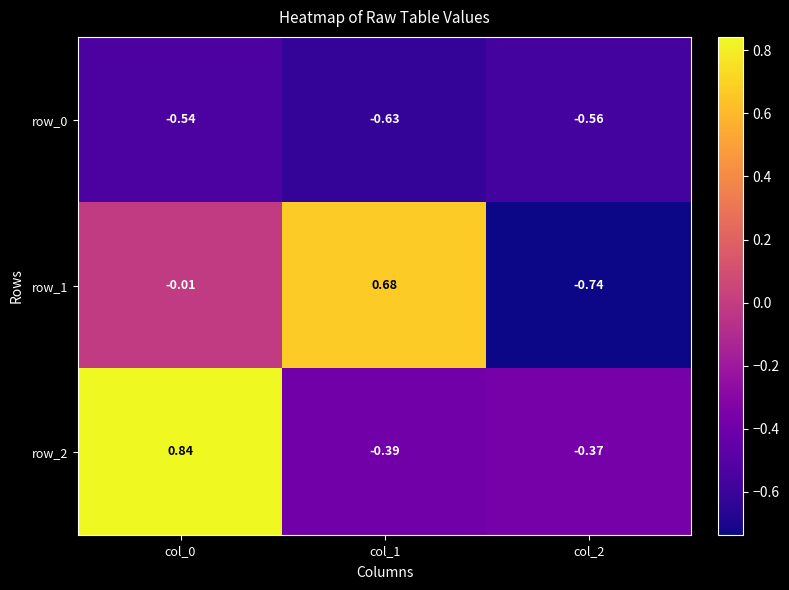

How many values in the row_1 series are below 0?

2